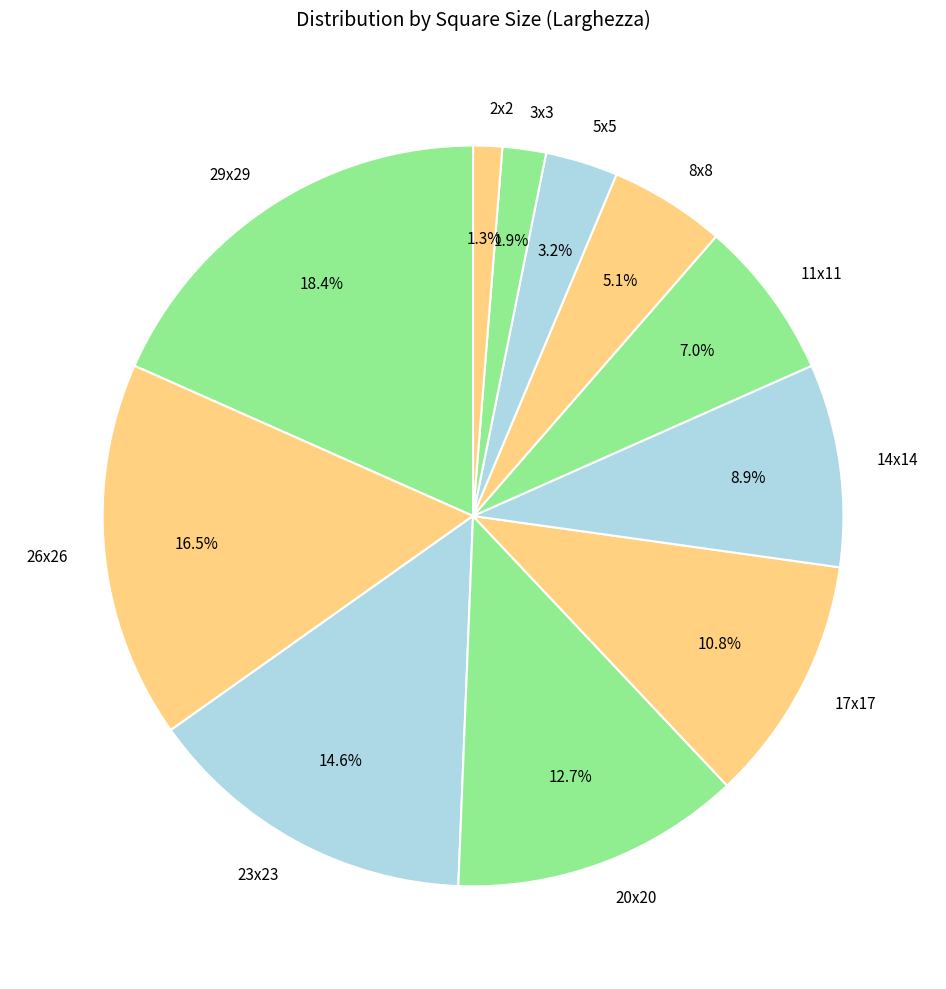

What percentage is the 17x17 slice, to the nearest percent?

11%